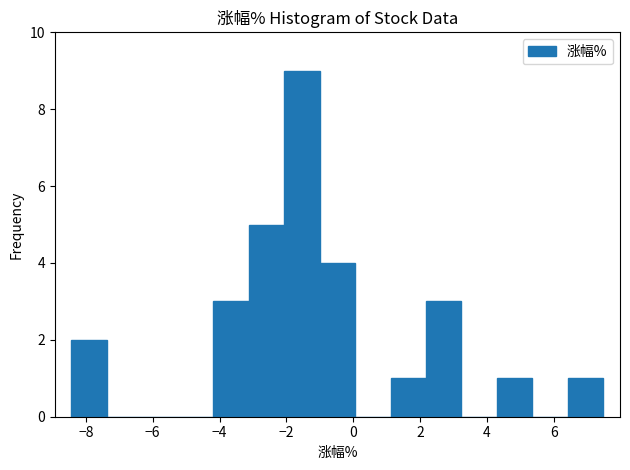

Over which range of the x-axis is the bar tallest?

-2.0 to -1.0